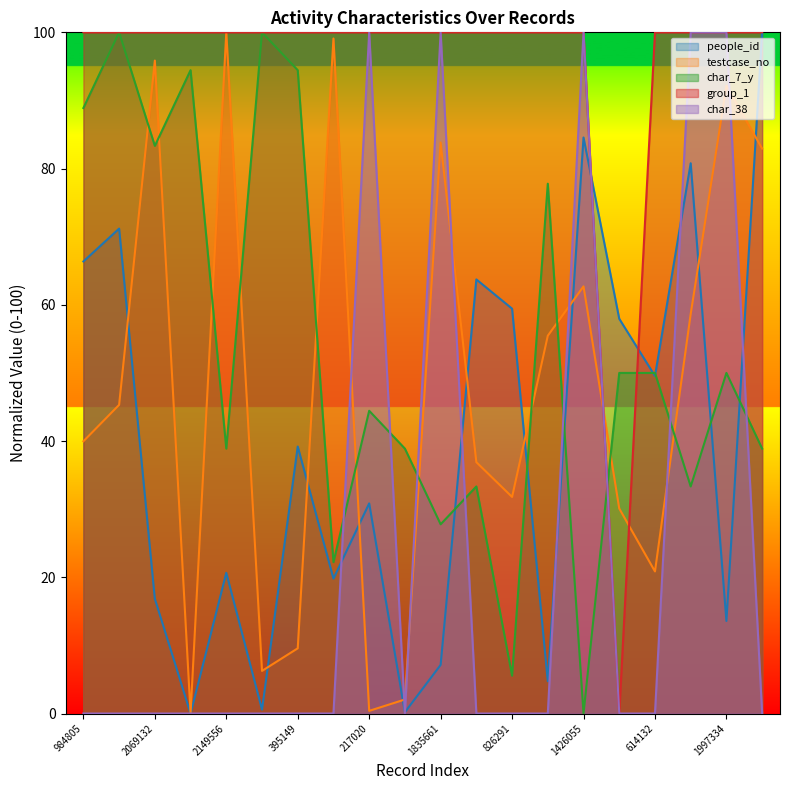

Which series has the largest total across all categories?

group_1